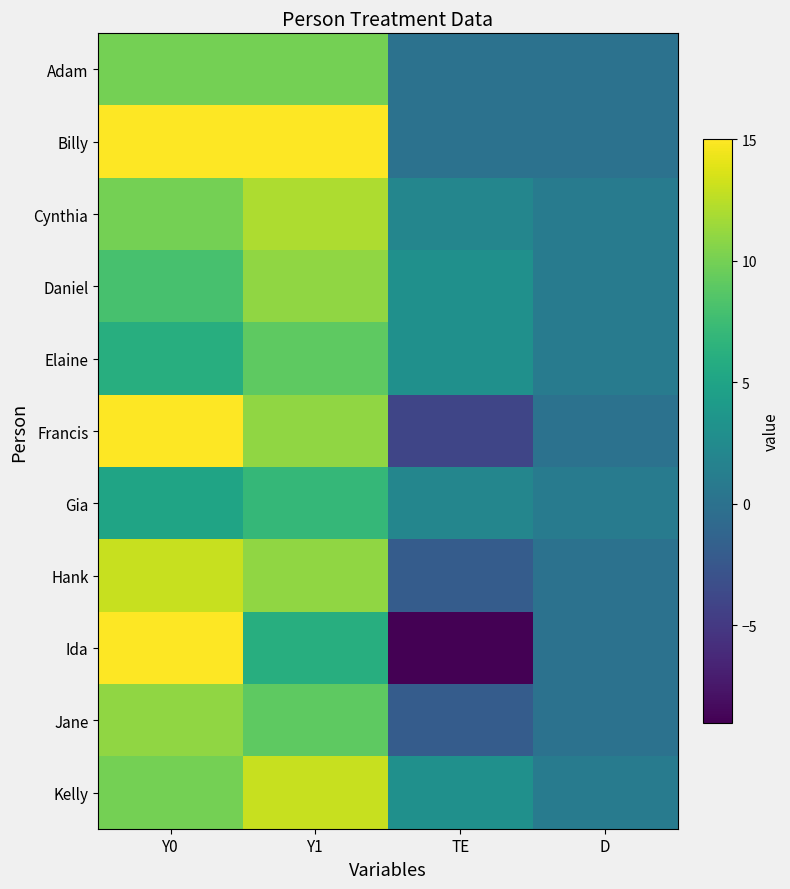

Reading left to right, transcribe all the data shown in this chart.

Adam: Y0=10	Y1=10	TE=0	D=0
Billy: Y0=15	Y1=15	TE=0	D=0
Cynthia: Y0=10	Y1=12	TE=2	D=1
Daniel: Y0=8	Y1=11	TE=3	D=1
Elaine: Y0=6	Y1=9	TE=3	D=1
Francis: Y0=15	Y1=11	TE=-4	D=0
Gia: Y0=5	Y1=7	TE=2	D=1
Hank: Y0=13	Y1=11	TE=-2	D=0
Ida: Y0=15	Y1=6	TE=-9	D=0
Jane: Y0=11	Y1=9	TE=-2	D=0
Kelly: Y0=10	Y1=13	TE=3	D=1